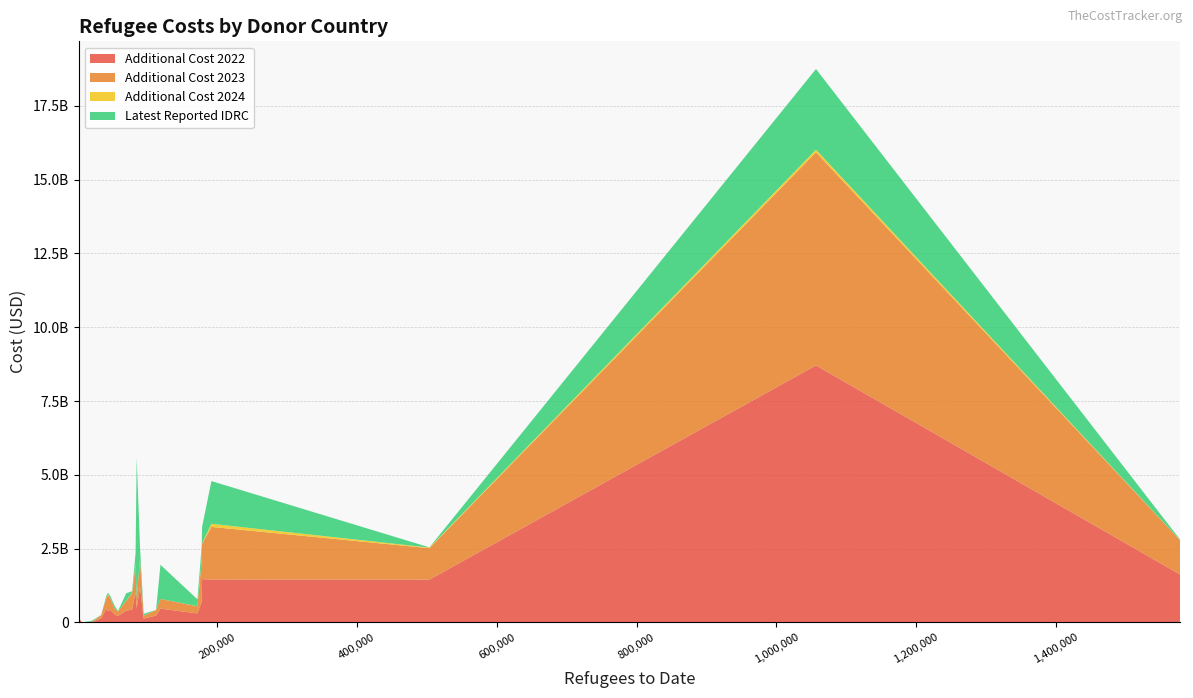

Reading left to right, list all the values displayed in this chart.

additional_cost_2022: 129797392.8	396528274.1	698537428.8	1027898810.9	1450143541.0	8706475641.5	467799205.3	305259586.8	426114124.3	467716196.6	1454658669.2	12354825.0	142191881.0	437023707.2	6052119.4	1465441727.6	23772.5	556805.0	1196589472.0	388583552.3	76276333.3	1623782777.7	219824366.3	231189205.1	3394028.7	268969632.8	485675433.3
additional_cost_2023: 96399202.9	332493850.6	1380044790.4	935252546.6	1064426715.0	7220832882.0	364831557.9	238886135.3	402723832.0	327532604.8	1780495247.5	10211614.5	104986932.6	554583412.8	7398097.0	1201770073.7	22487.5	327555.4	937811472.0	542419384.5	15255266.7	1165334842.0	155780046.4	187495788.7	2620565.6	200386917.2	345514066.7
additional_cost_2024: 1499049.1	7608779.7	33850424.0	23728176.5	21045476.0	88319060.9	6990445.6	5787904.9	0.0	0.0	105613993.3	0.0	968495.2	15688036.0	0.0	13233131.9	0.0	0.0	8997512.0	25680965.8	0.0	4103470.4	720446.1	4368215.6	8222.5	4402892.0	0.0
latest_reported_idrc: 63120000.0	250670000.0	463600000.0	368350000.0	6420000.0	2732060000.0	63200000.0	232080000.0	68770000.0	1156480000.0	1447370000.0	36550000.0	1380000.0	50290000.0	4330000.0	556100000.0	270000.0	0.0	407650000.0	52250000.0	11670000.0	16880000.0	10080000.0	1210000.0	2330000.0	87910000.0	4745180000.0